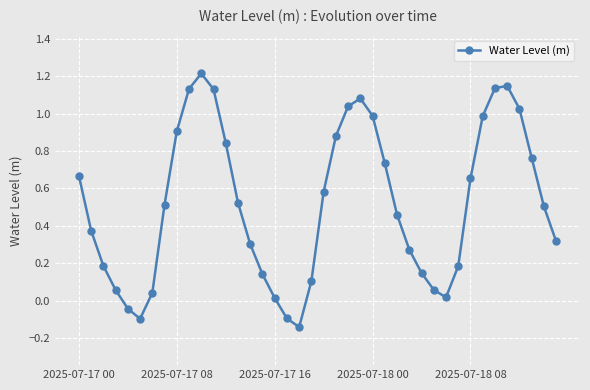

What is the difference between the maximum and minimum values?

1.4